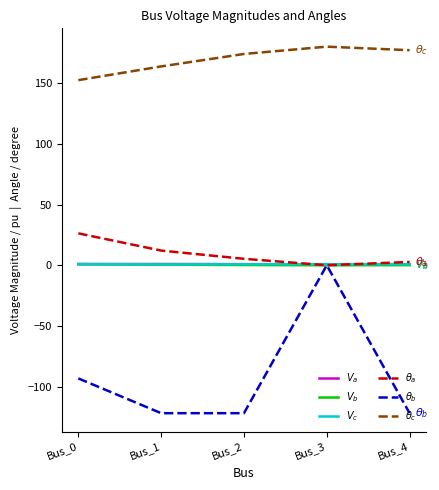

What is the sum of the $V_b$ values at Bus_0 and Bus_3?

0.9